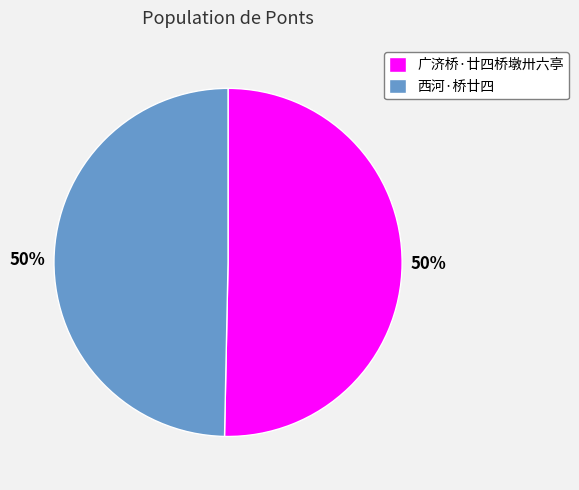

How many slices are in this pie chart?

2